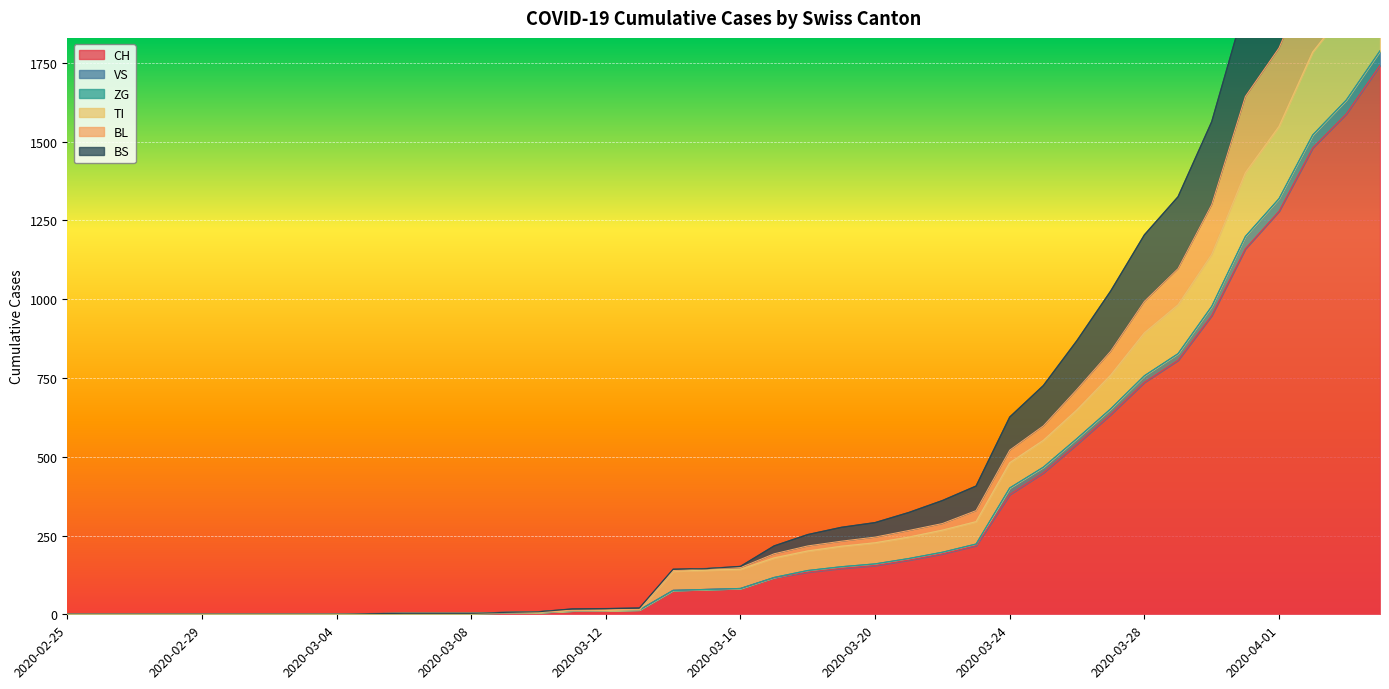

What is the value of the VS point at the 28th from the left?

223